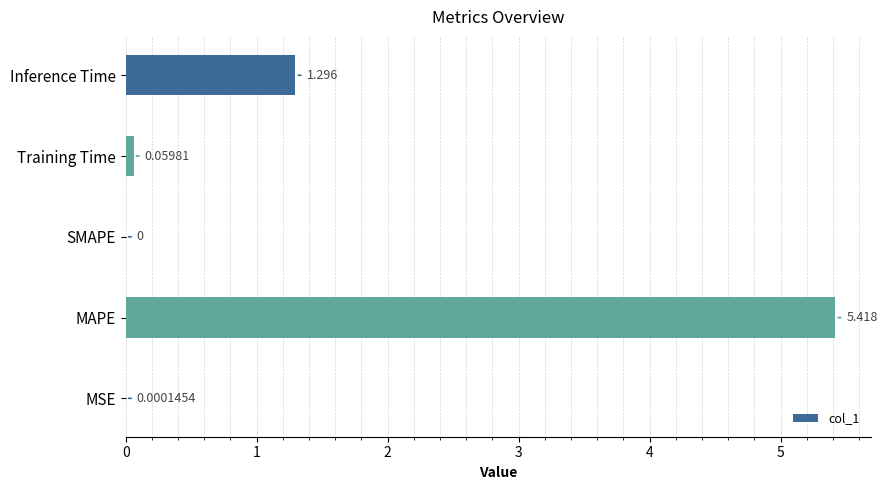

At which label is the value closest to 2?

Inference Time